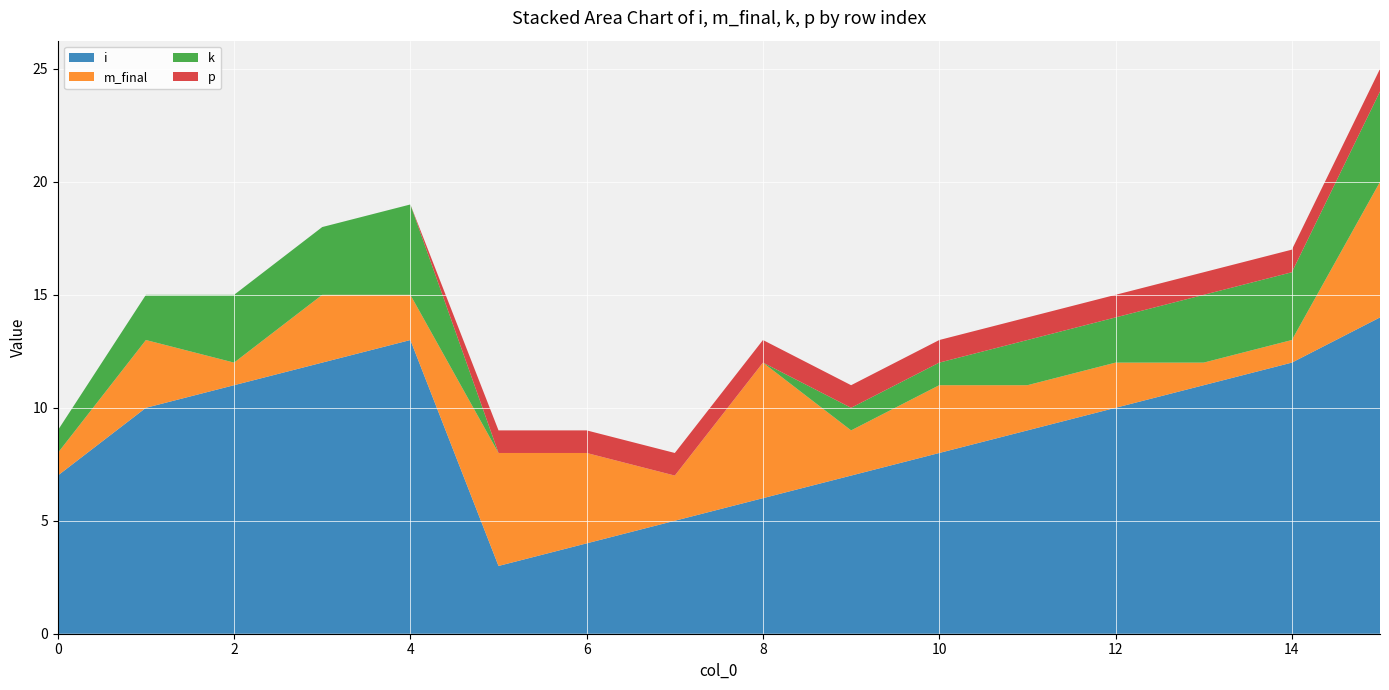

Reading left to right, list all the values displayed in this chart.

i: 0=7	1=10	2=11	3=12	4=13	5=3	6=4	7=5	8=6	9=7	10=8	11=9	12=10	13=11	14=12	15=14
m_final: 0=1	1=3	2=1	3=3	4=2	5=5	6=4	7=2	8=6	9=2	10=3	11=2	12=2	13=1	14=1	15=6
k: 0=1	1=2	2=3	3=3	4=4	5=0	6=0	7=0	8=0	9=1	10=1	11=2	12=2	13=3	14=3	15=4
p: 0=0	1=0	2=0	3=0	4=0	5=1	6=1	7=1	8=1	9=1	10=1	11=1	12=1	13=1	14=1	15=1